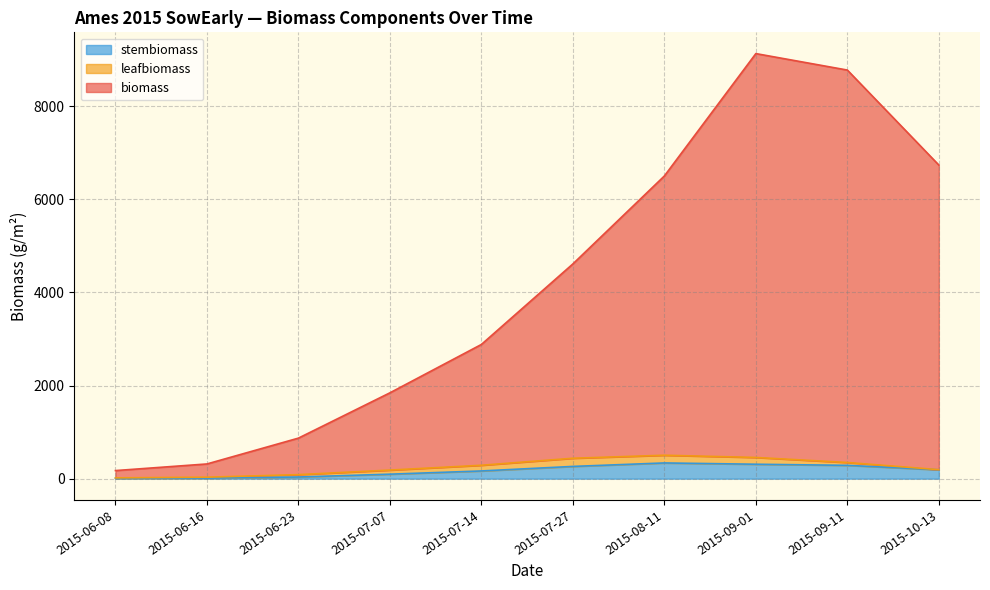

True or false: stembiomass and biomass cross at least once.

False